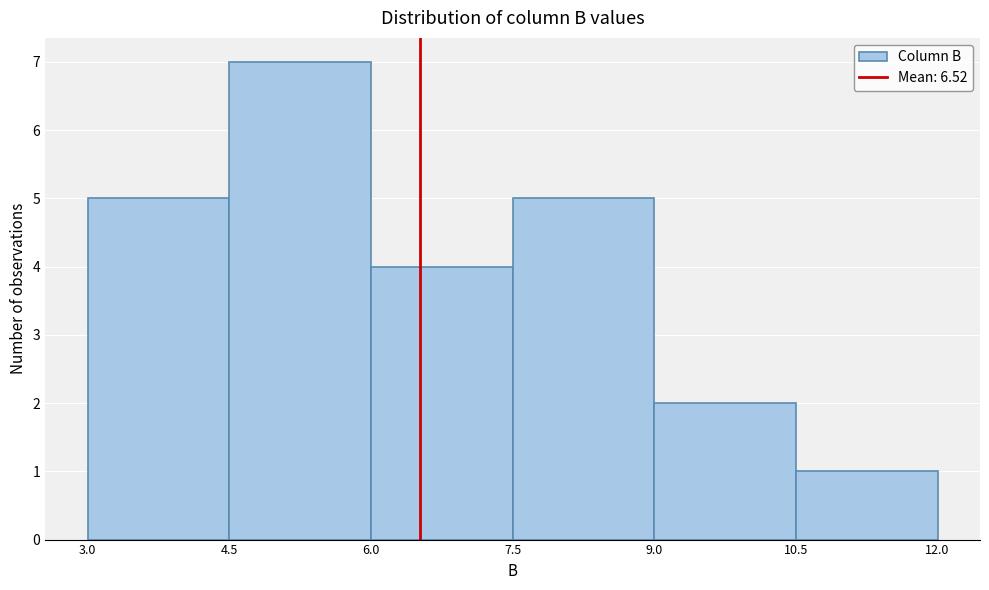

How tall is the bar that spans 6.0 to 7.5 on the x-axis? The values are not printed on the chart, so give them approximately, as read against the axis.

4